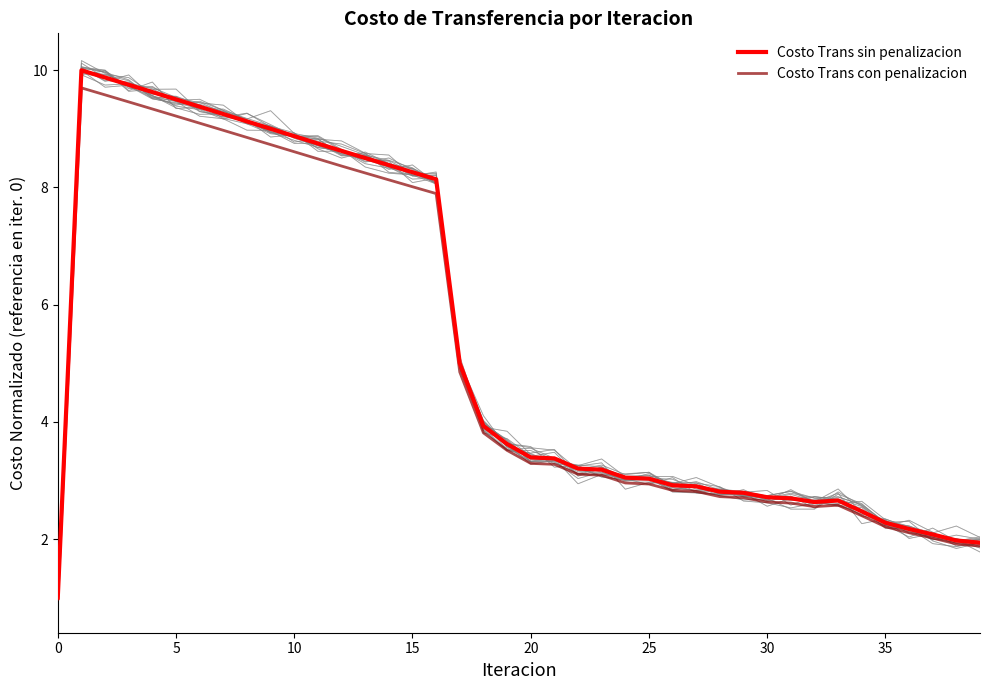

At how many categories does at least one series exceed 6?

16